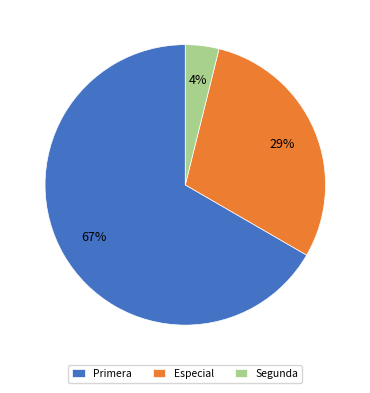

How many segments does this pie chart have?

3